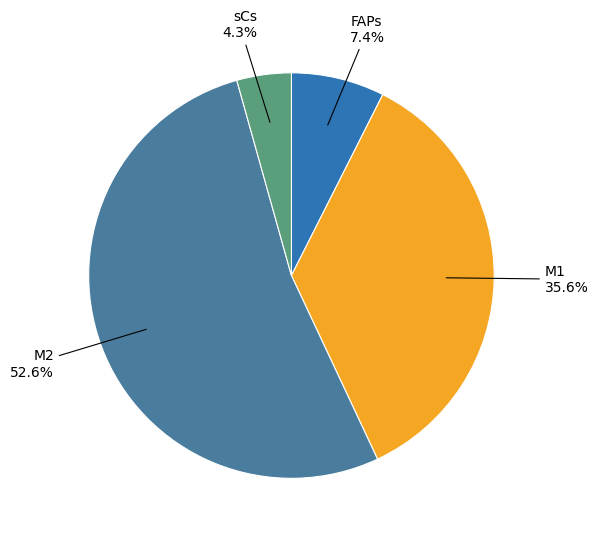

Count the number of slices in the pie.

4